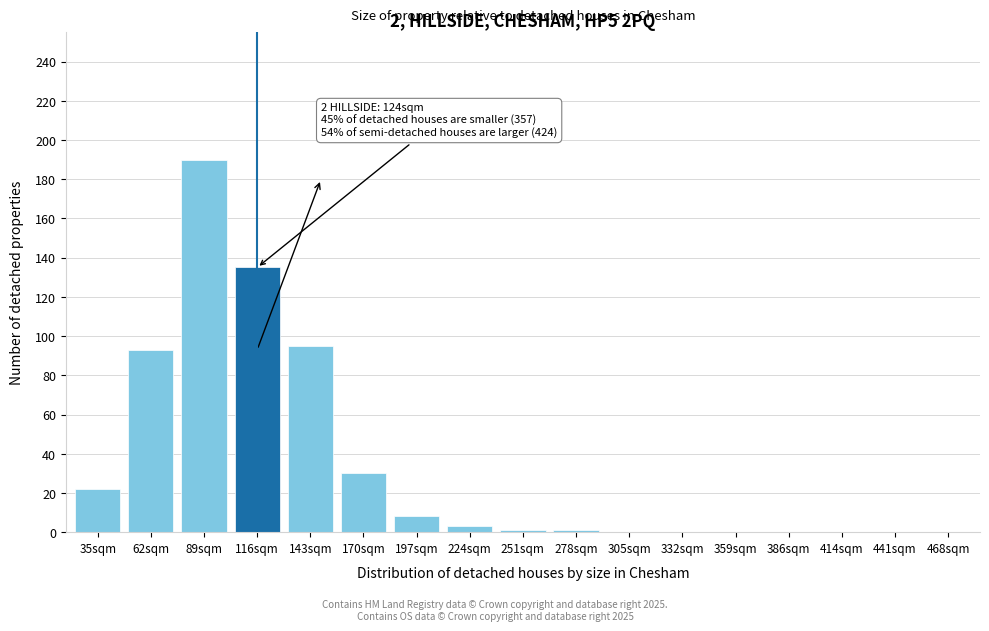

What is the sum of all values?

578